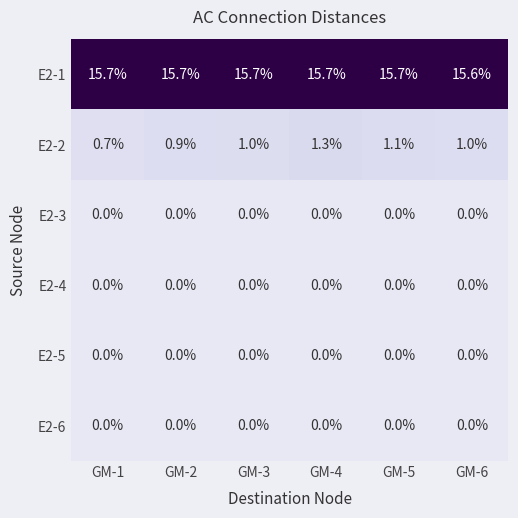

Which series has the largest range (max minus min)?

E2-2